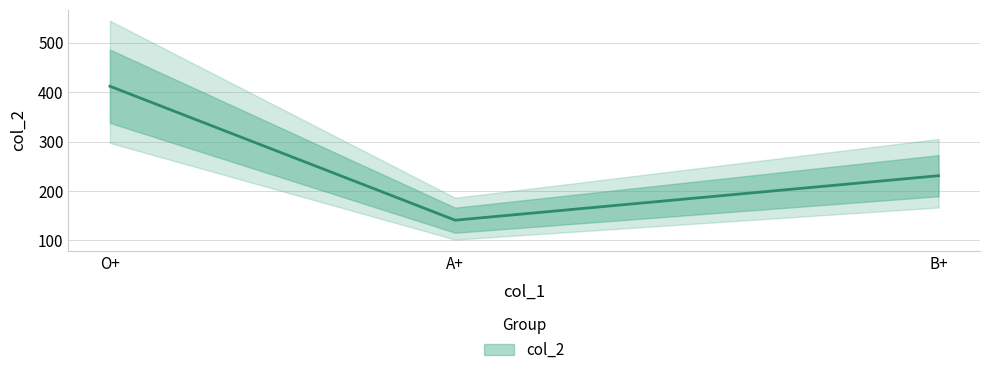

Which has a higher value, O+ or B+?

O+